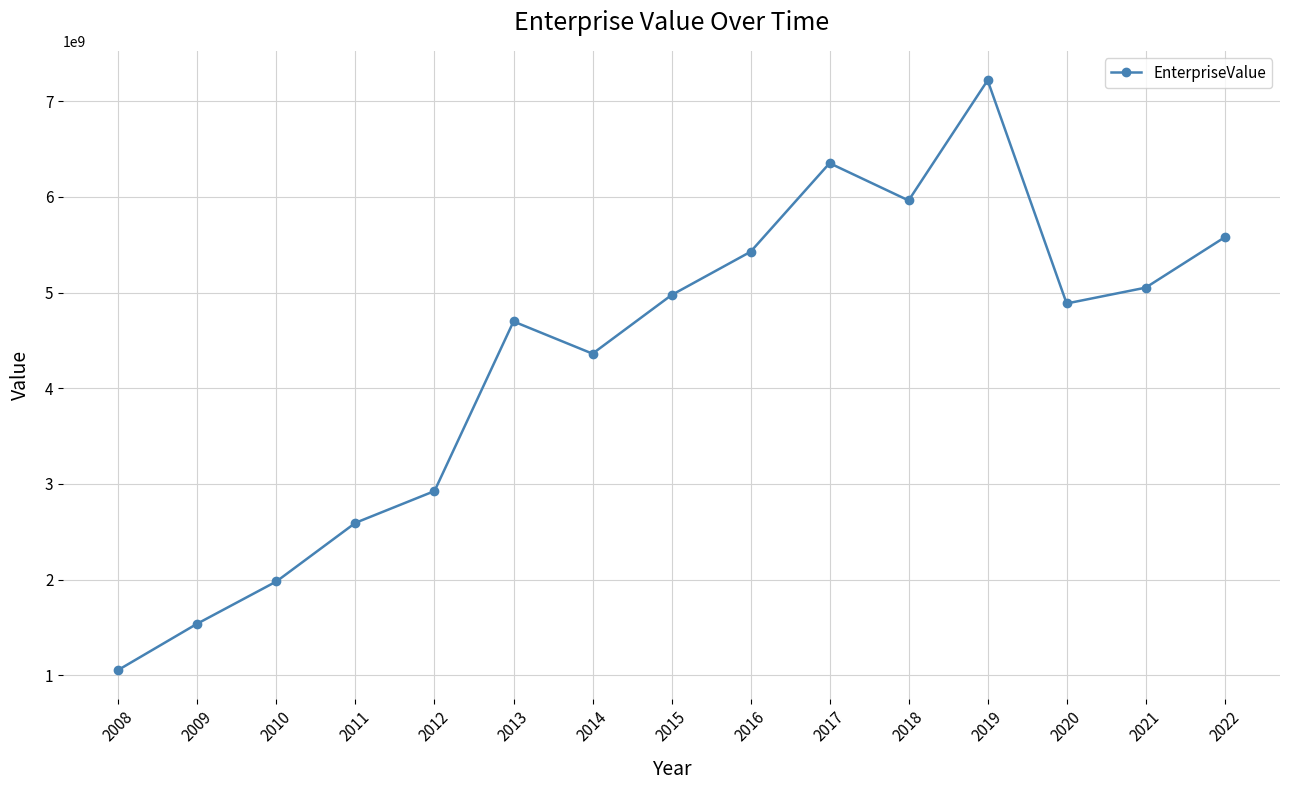

What is the change in value from 2012 to 2022?

+2653048000